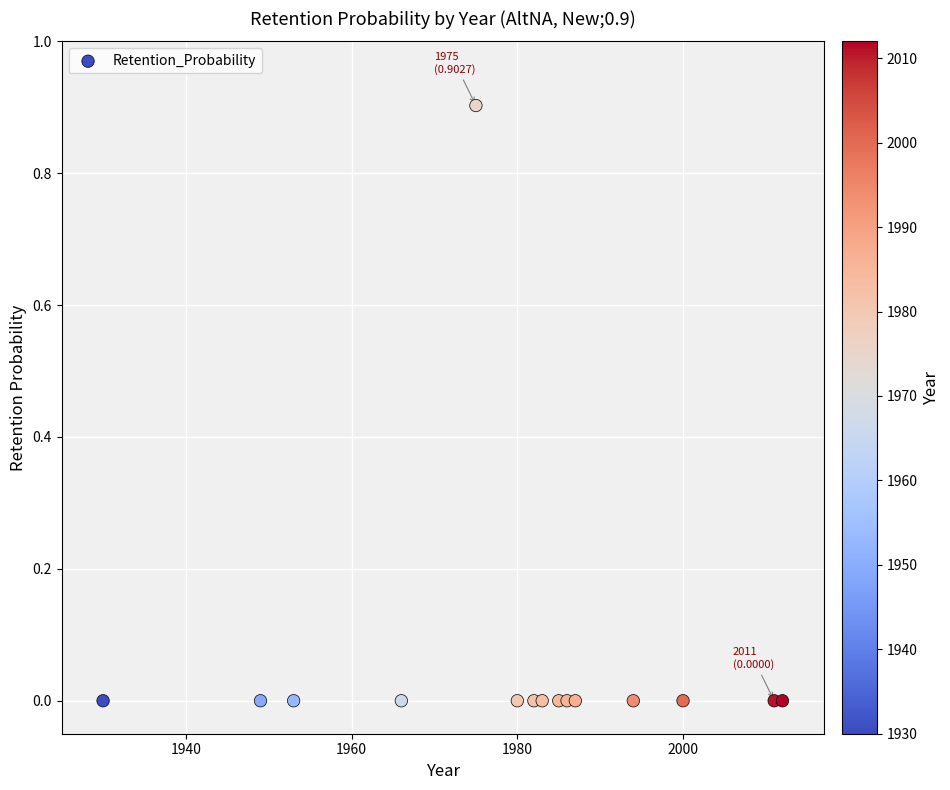

What is the range of X values (max minus min)?

82.0